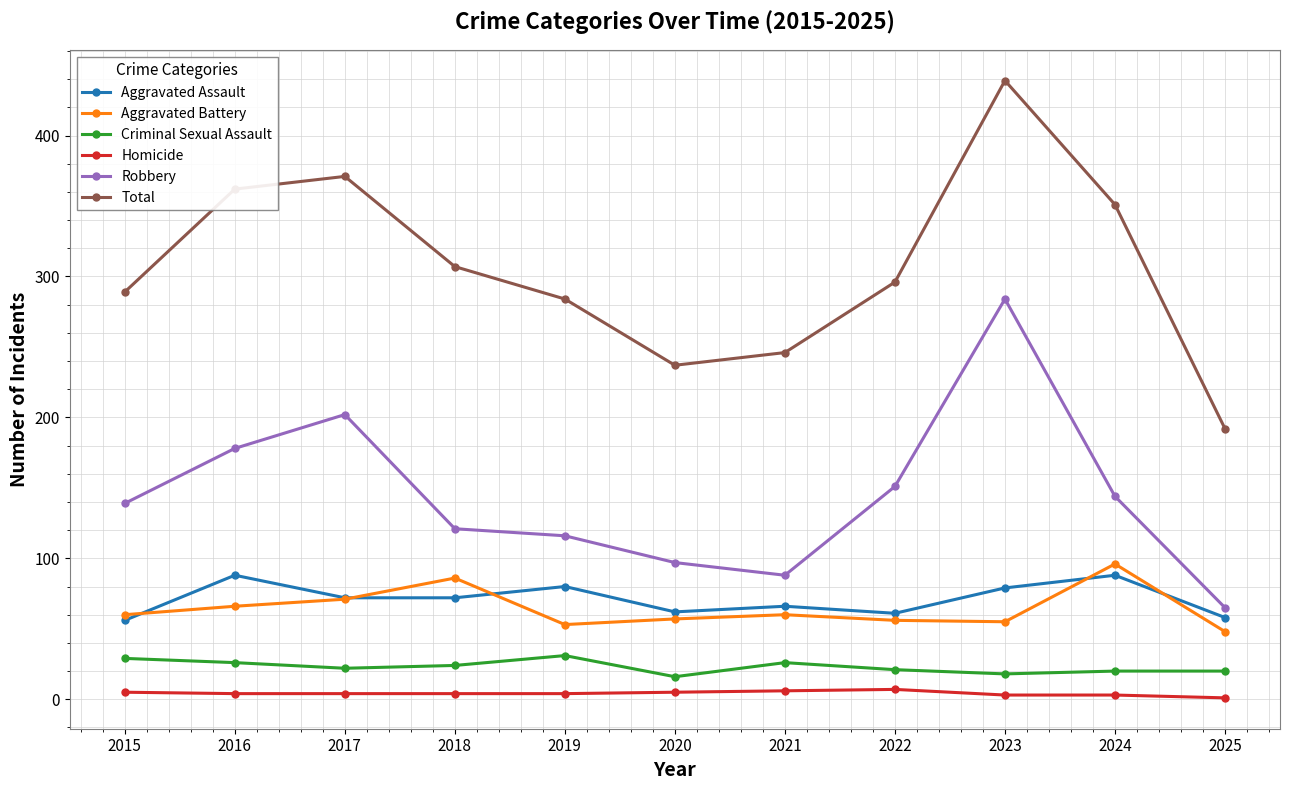

Is it true that Homicide equals 4 at 2019?

True